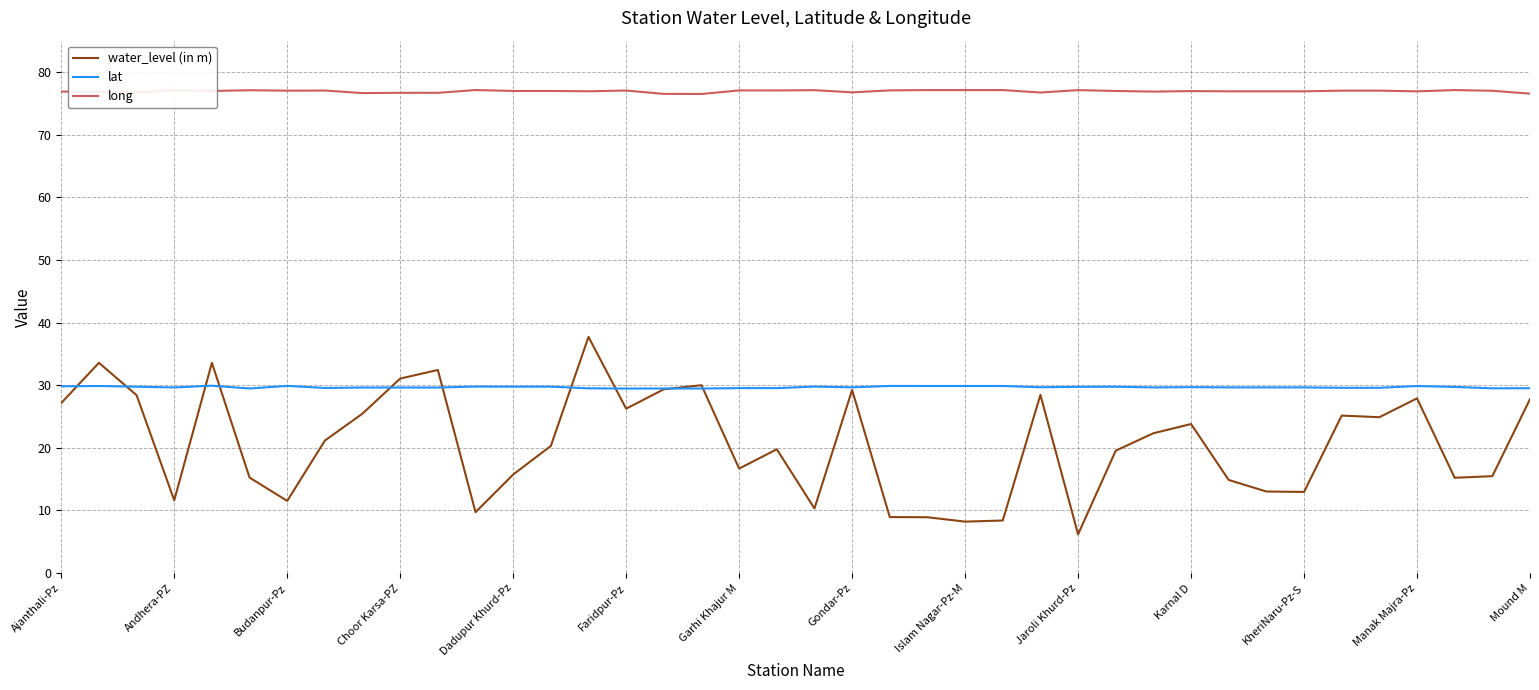

Which series has the largest total across all categories?

long